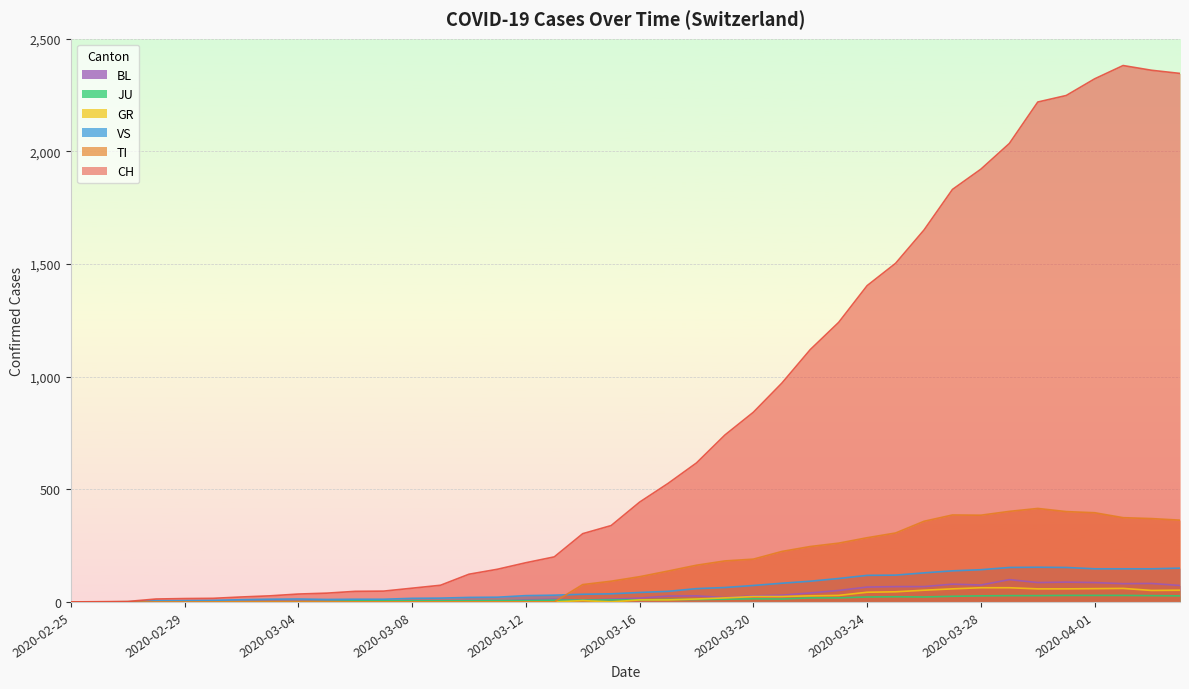

The VS series shows 18 at 2020-03-06. True or false?

False